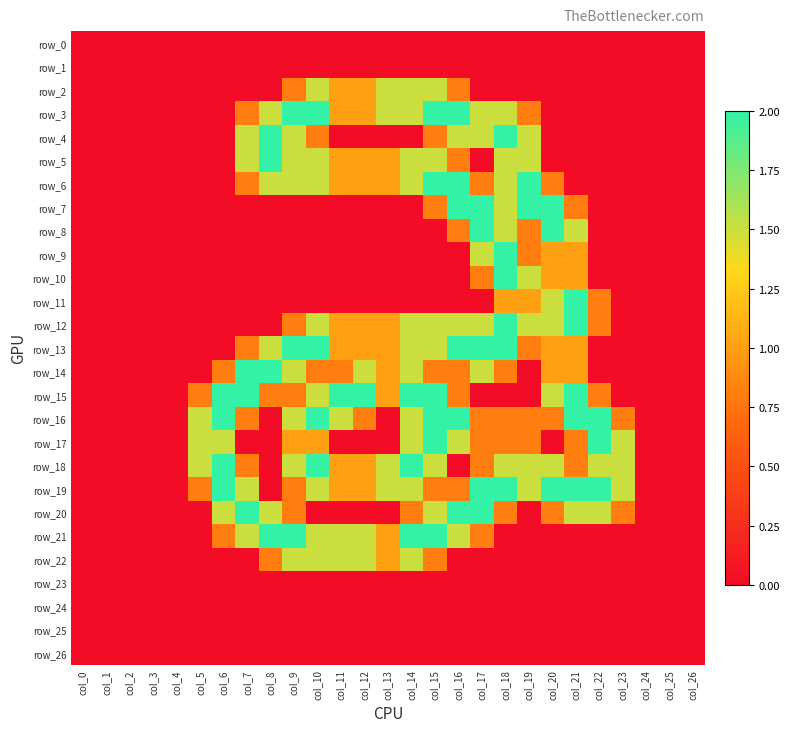

At which label does row_26 reach its peak?

col_0